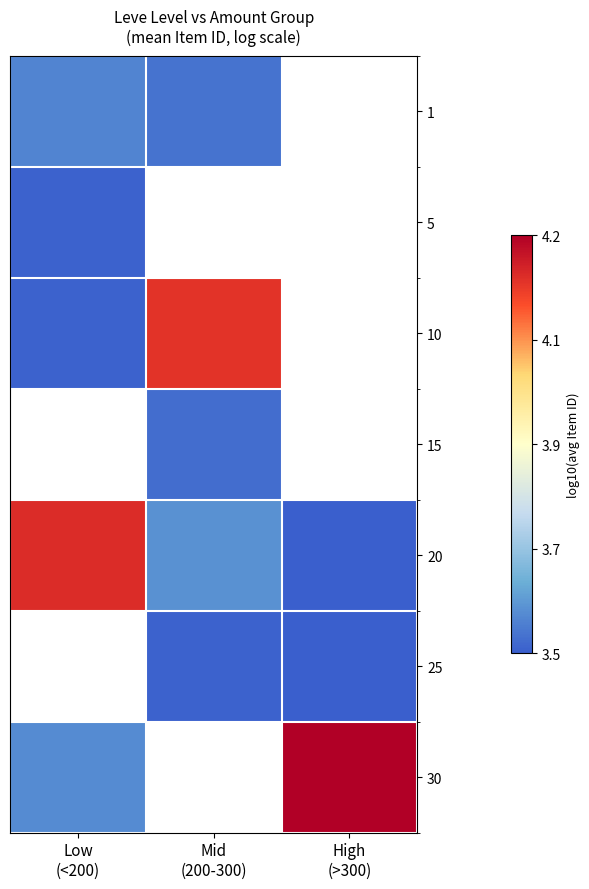

At which label does 30 reach its minimum?

Low (<200)